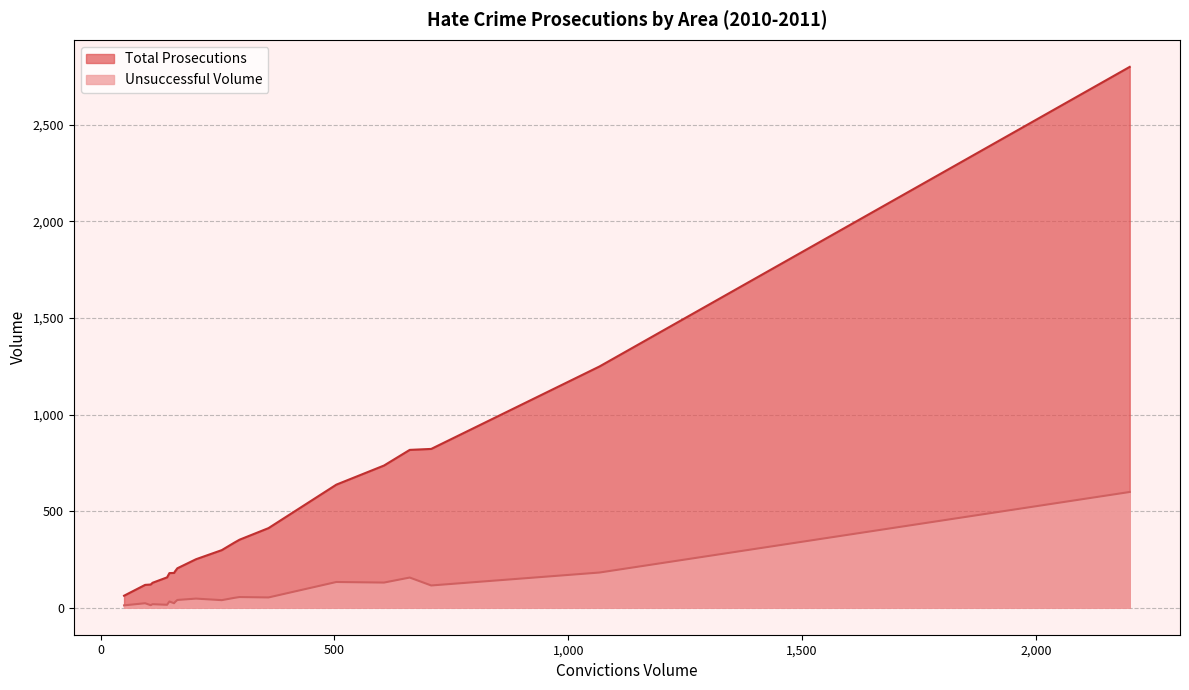

Rank the series by their average value, from lowest to highest.

Unsuccessful Volume, Total Prosecutions